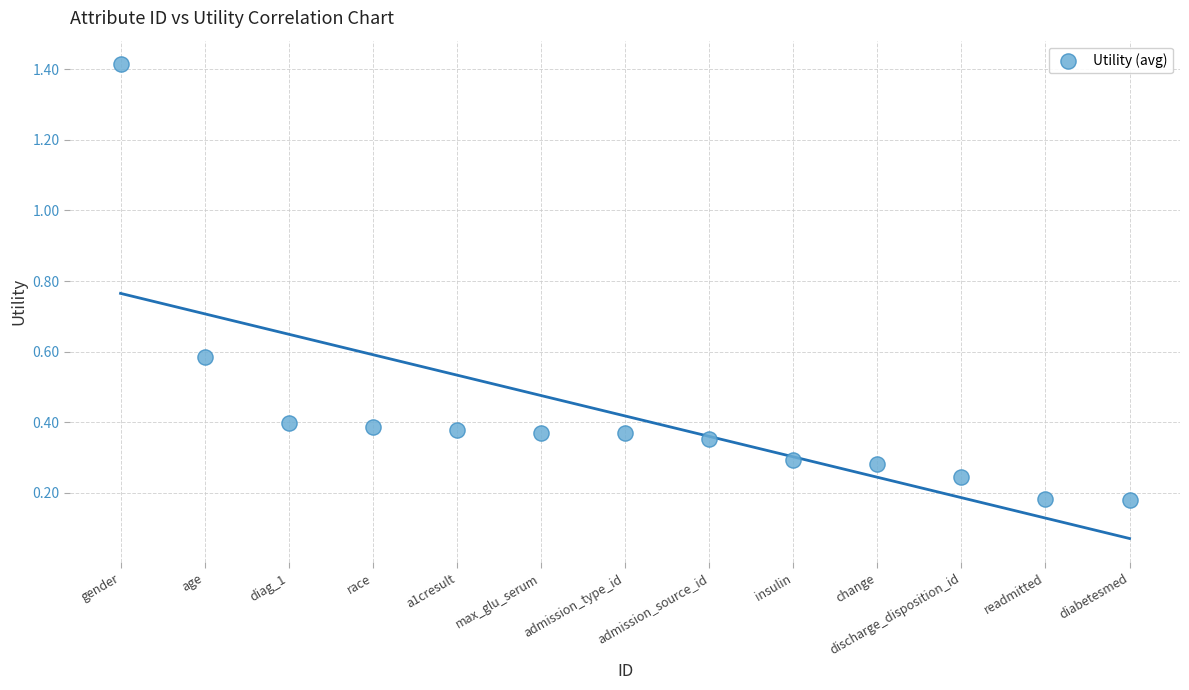

What is the range of Y values (max minus min)?

1.2